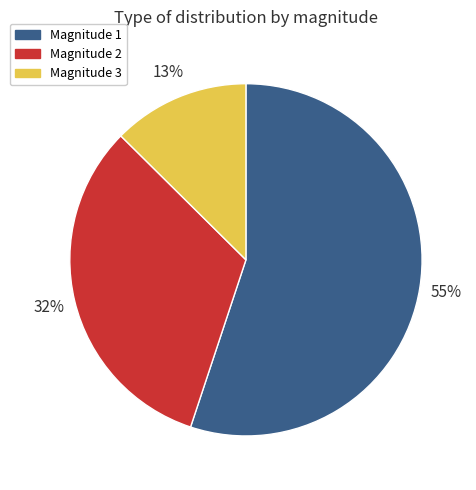

The Magnitude 1 slice represents 70% of the pie. True or false?

False